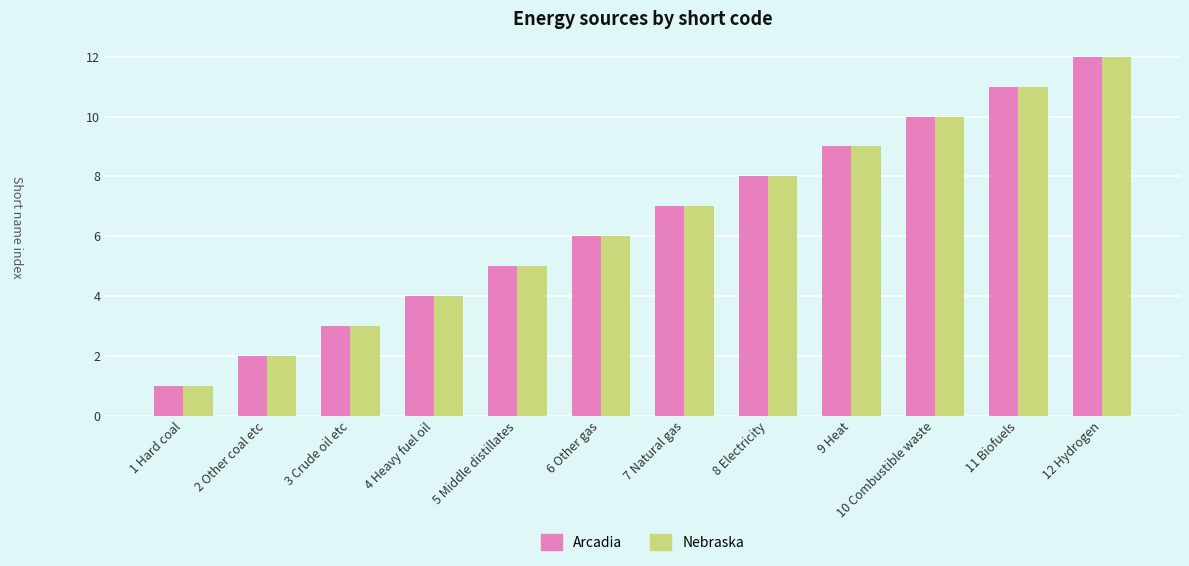

What are all the series names shown in the legend?

Arcadia, Nebraska